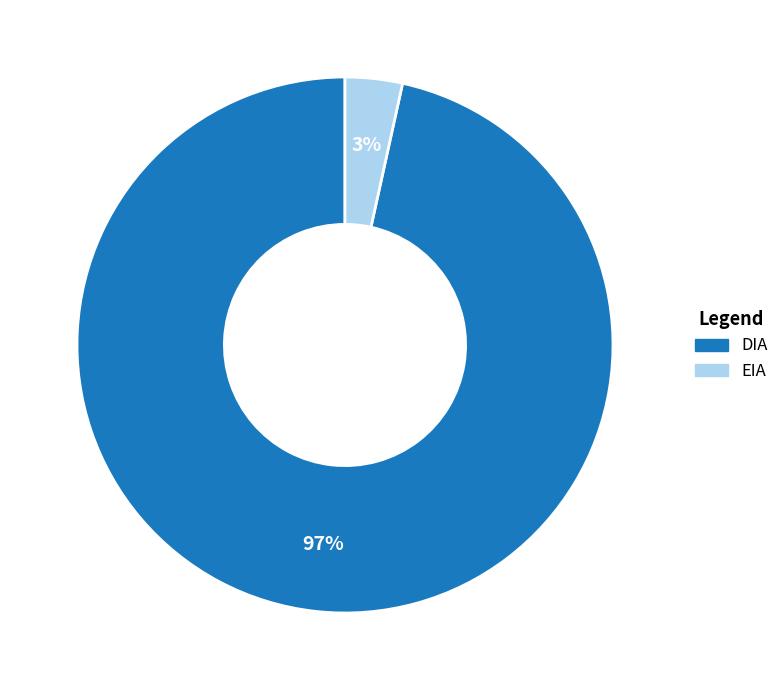

Between EIA and DIA, which is larger?

DIA